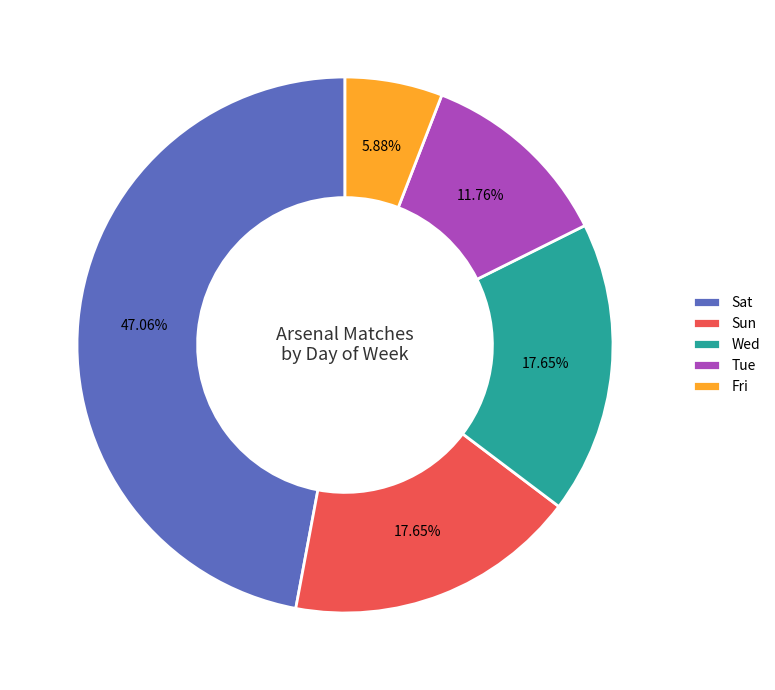

To the nearest percent, what percentage of the pie is Sun?

18%